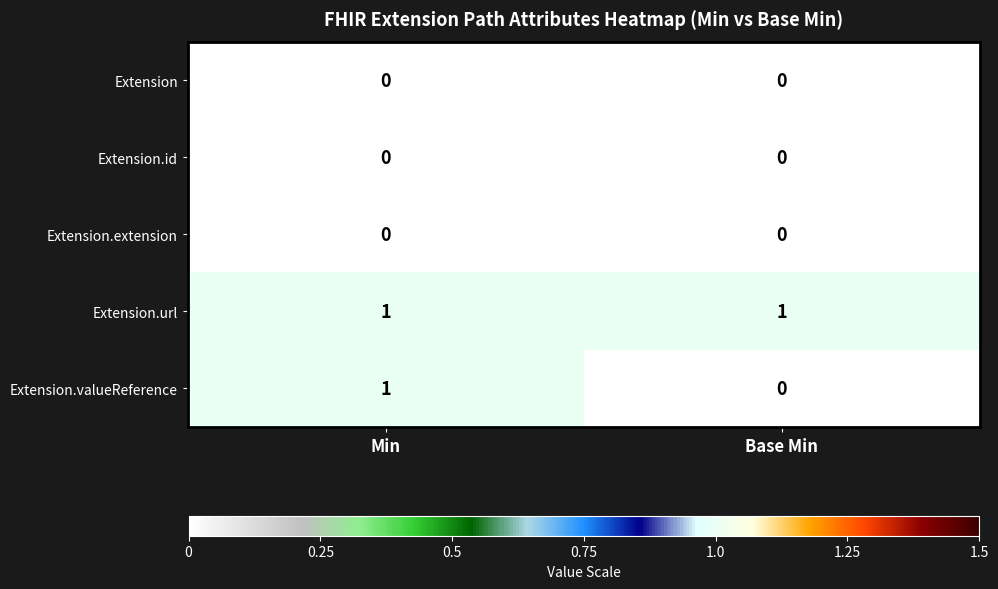

Rank the categories by Extension.valueReference value from lowest to highest.

Base Min, Min